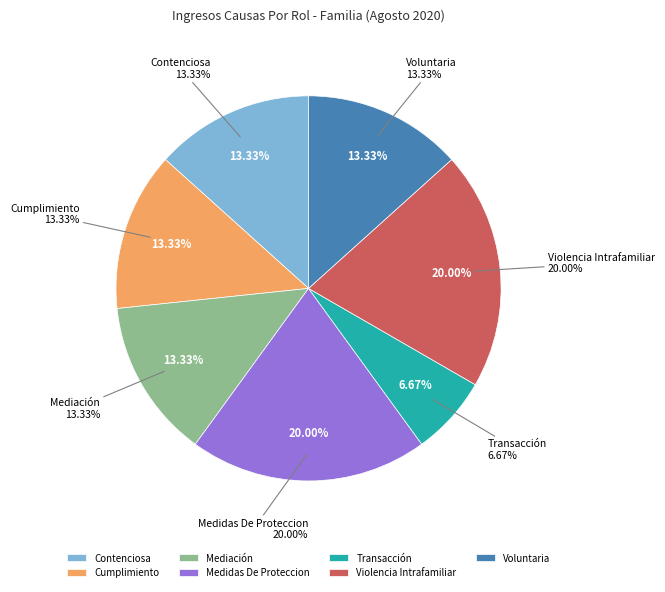

Combined, what portion of the pie is Medidas De Proteccion and Mediación?

33.3%